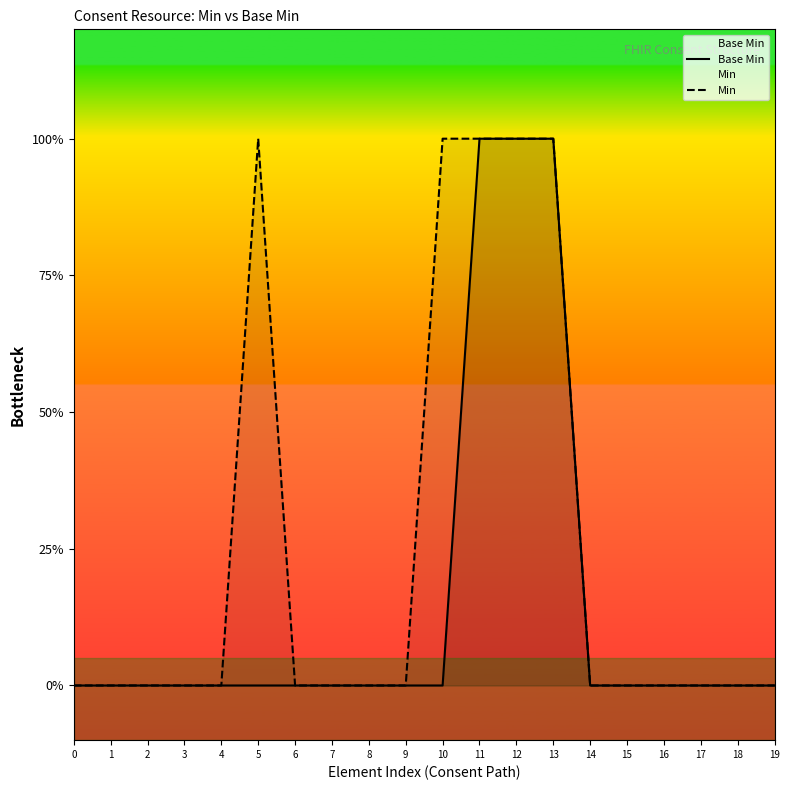

What is the difference between the highest and lowest values at 5?

1